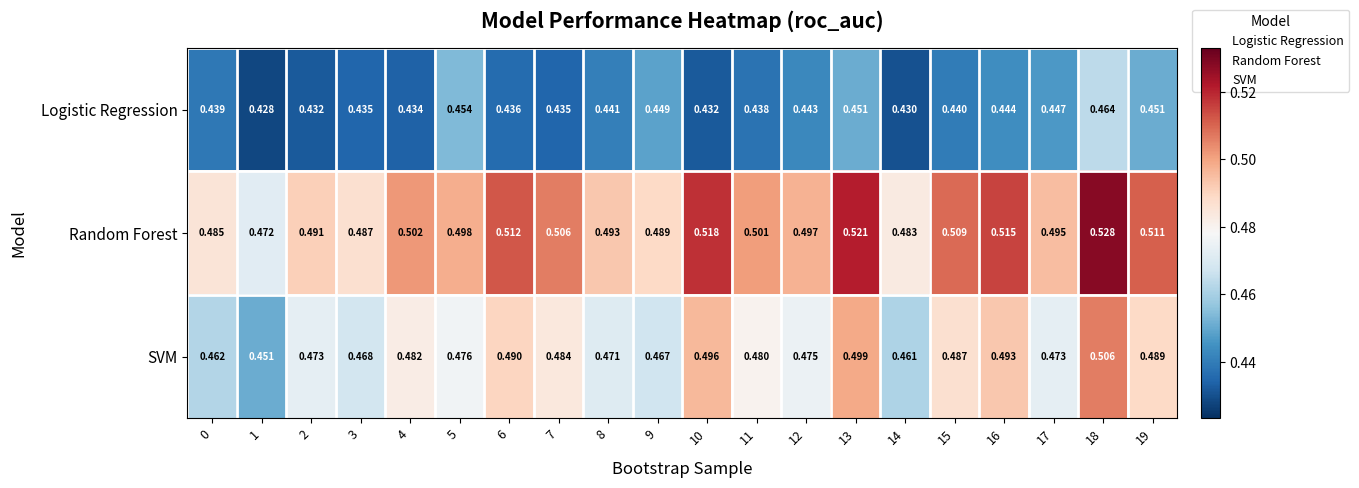

Is the value of SVM at 13 greater than the value of Random Forest at 12?

Yes